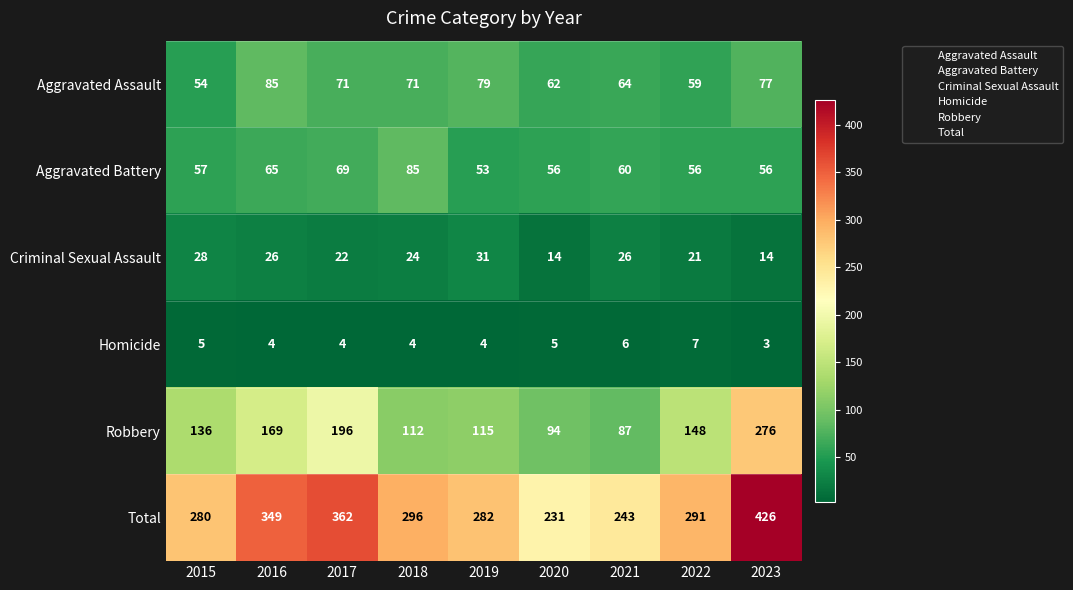

Rank the series at 2022 from highest to lowest value.

Total, Robbery, Aggravated Assault, Aggravated Battery, Criminal Sexual Assault, Homicide